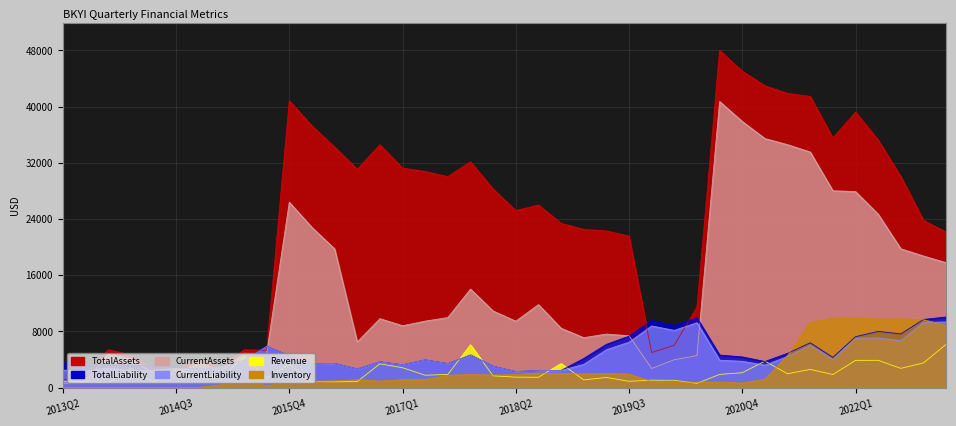

Which series has the largest range (max minus min)?

TotalAssets